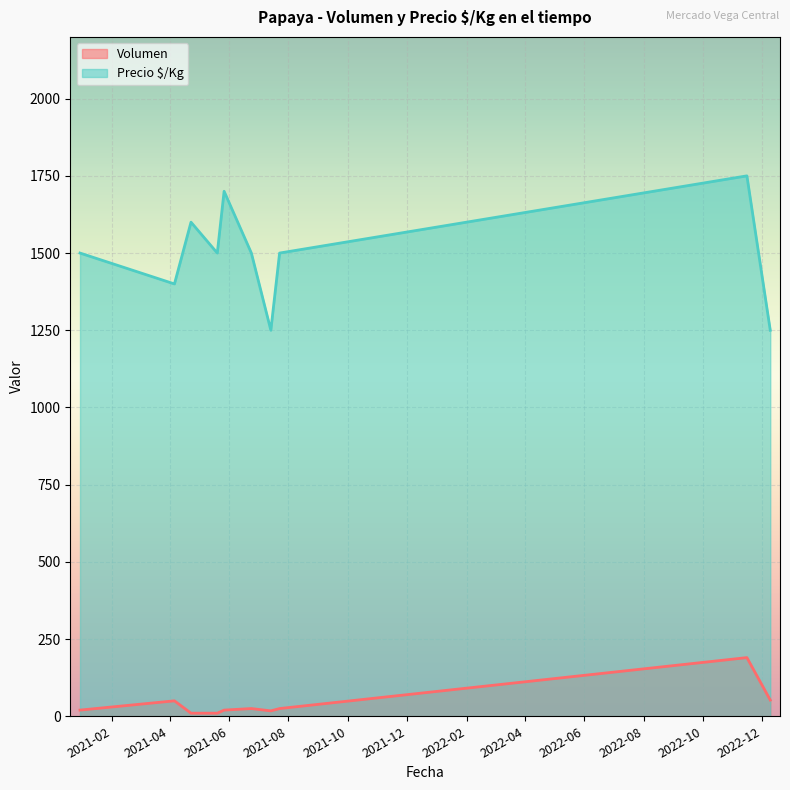

Rank the series by their average value, from highest to lowest.

Precio $/Kg, Volumen